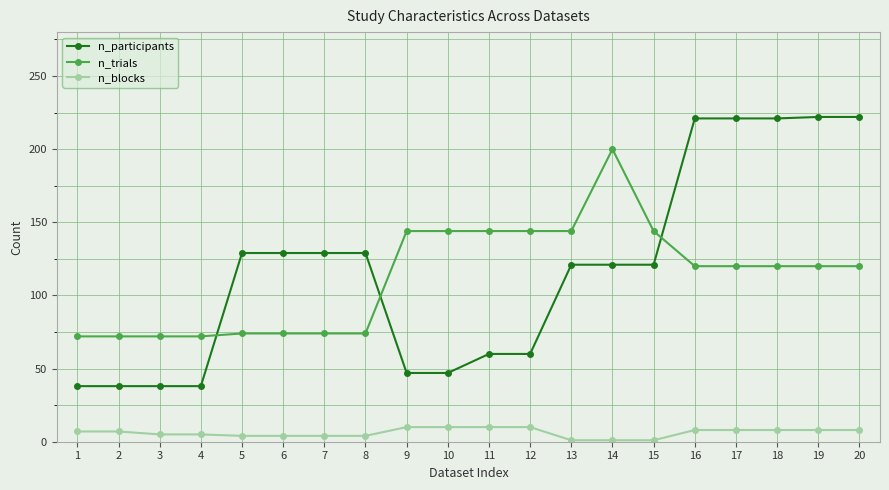

True or false: n_trials and n_blocks cross at least once.

False